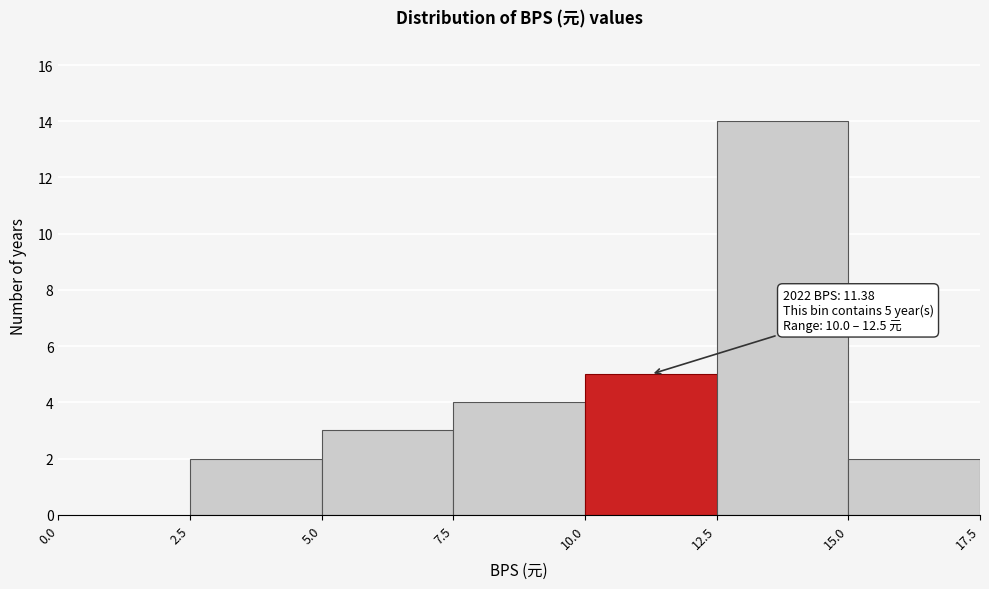

Over which range of the x-axis is the bar tallest?

12.5 to 15.0